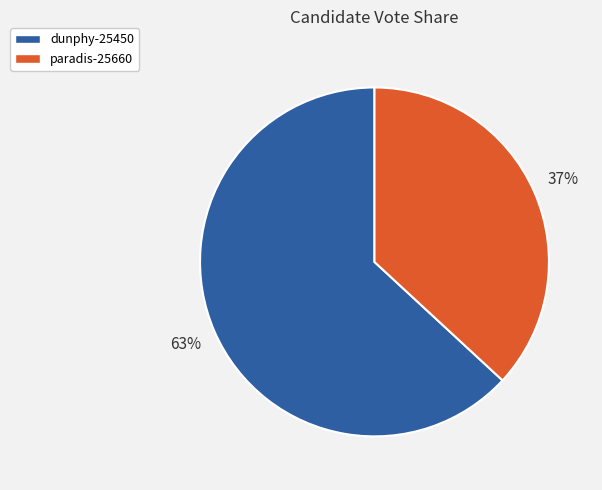

To the nearest percent, what is the combined percentage of paradis-25660 and dunphy-25450?

100%